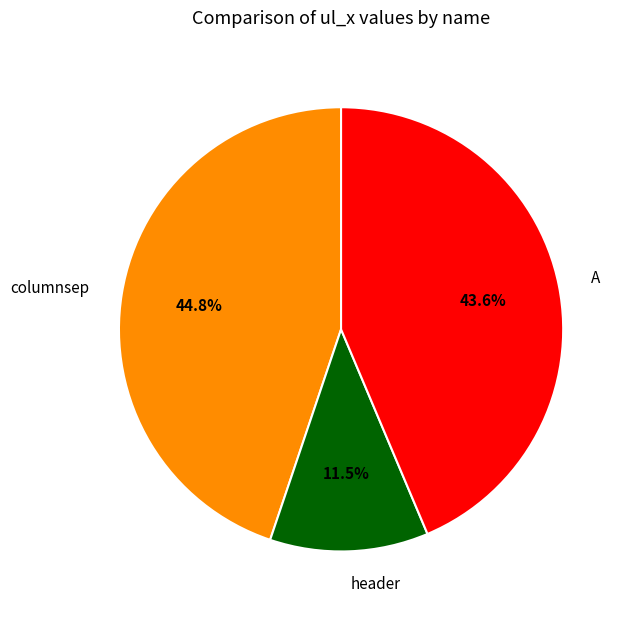

How many slices are in this pie chart?

3